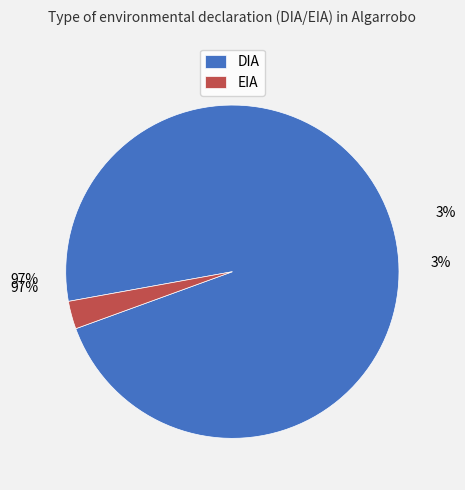

Does EIA account for over 50% of the chart?

No